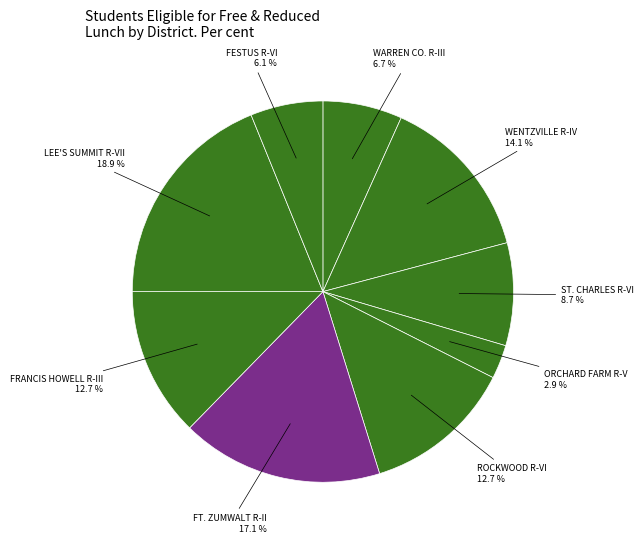

To the nearest percent, what portion does FRANCIS HOWELL R-III represent?

13%